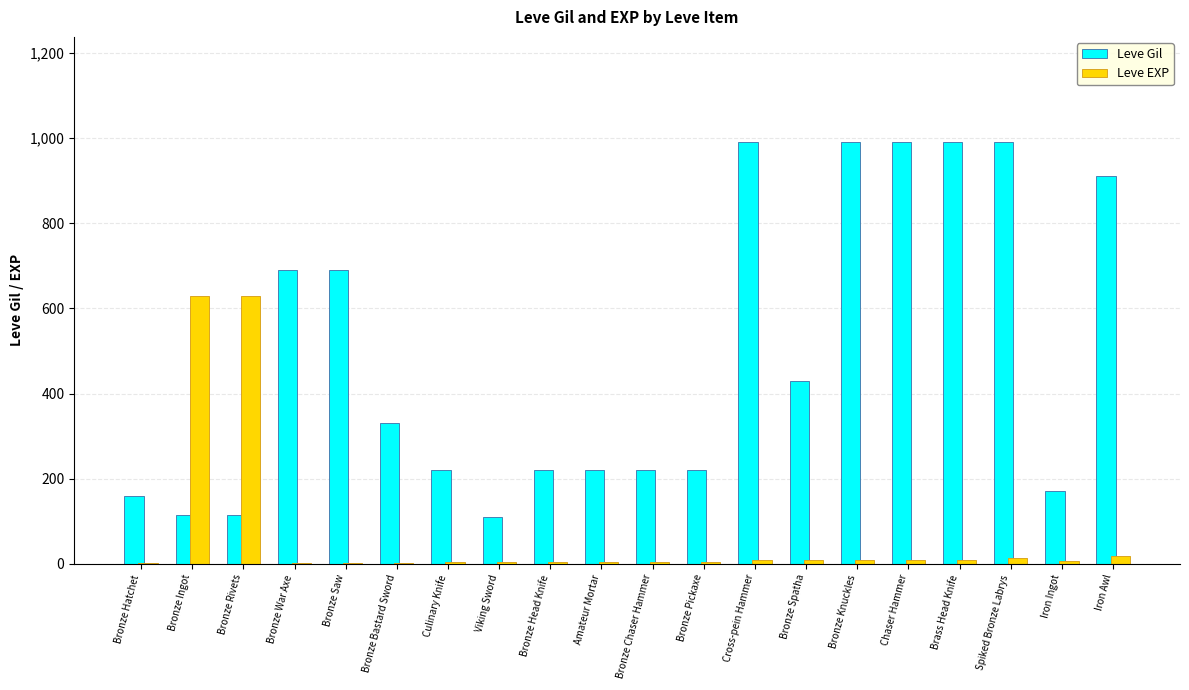

Are the bars horizontal?

No